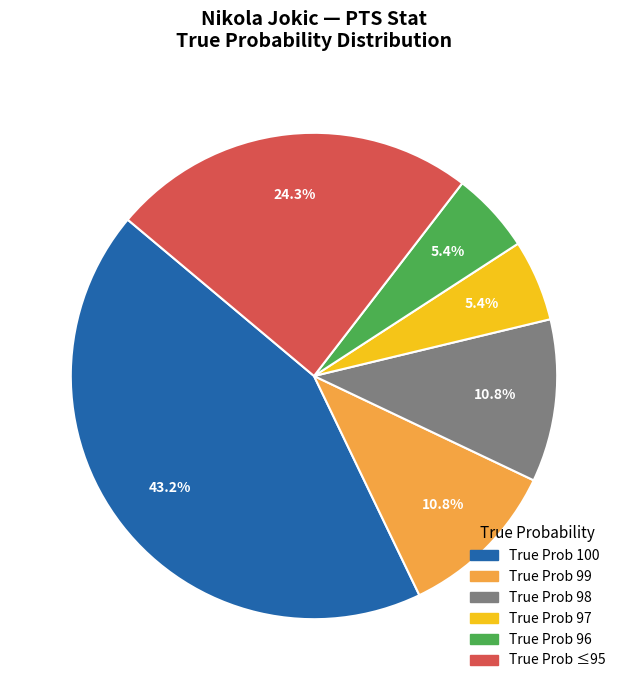

Is there any slice that represents more than half of the pie?

No